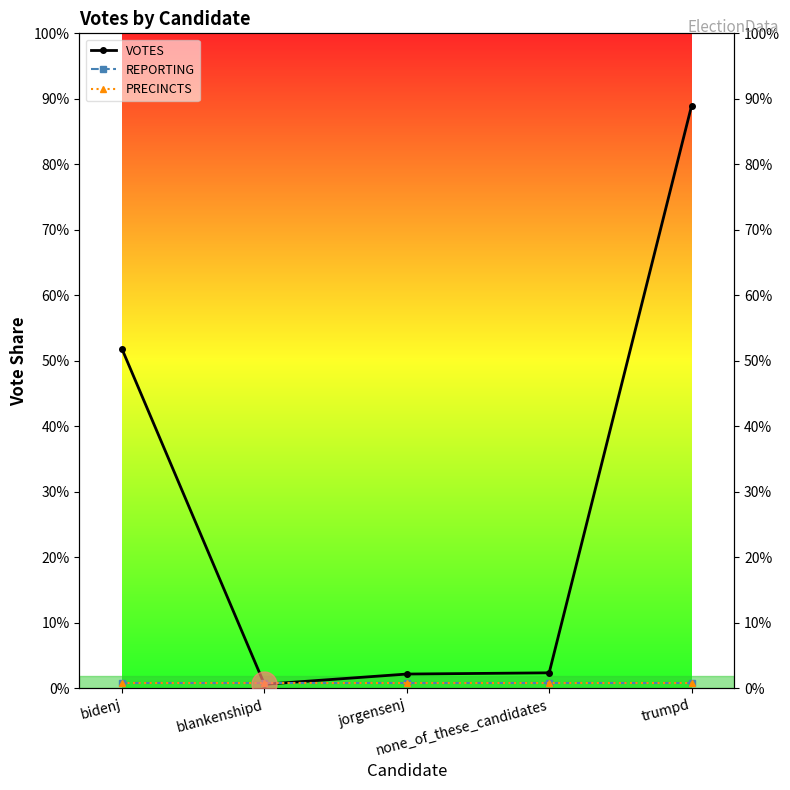

List the series in order of their peak value, lowest first.

REPORTING, PRECINCTS, VOTES